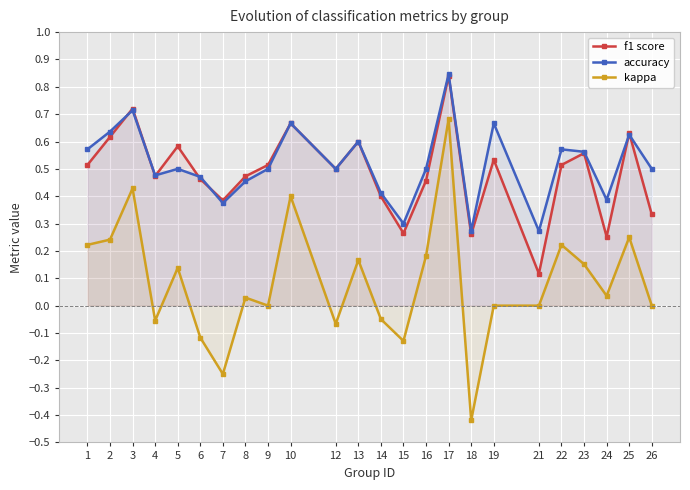

What is the minimum value for kappa?

-0.4